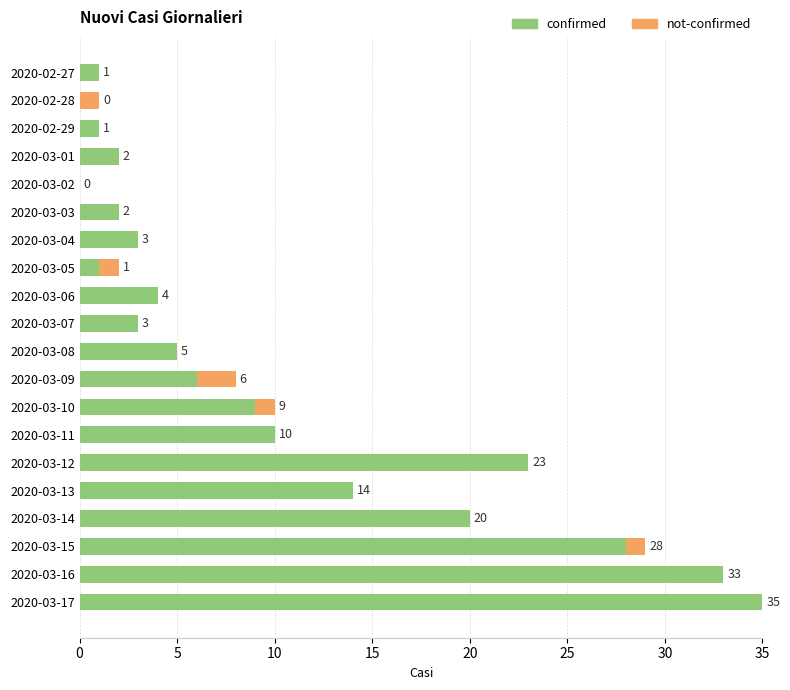

Where is confirmed nearest to the value 17?

2020-03-13